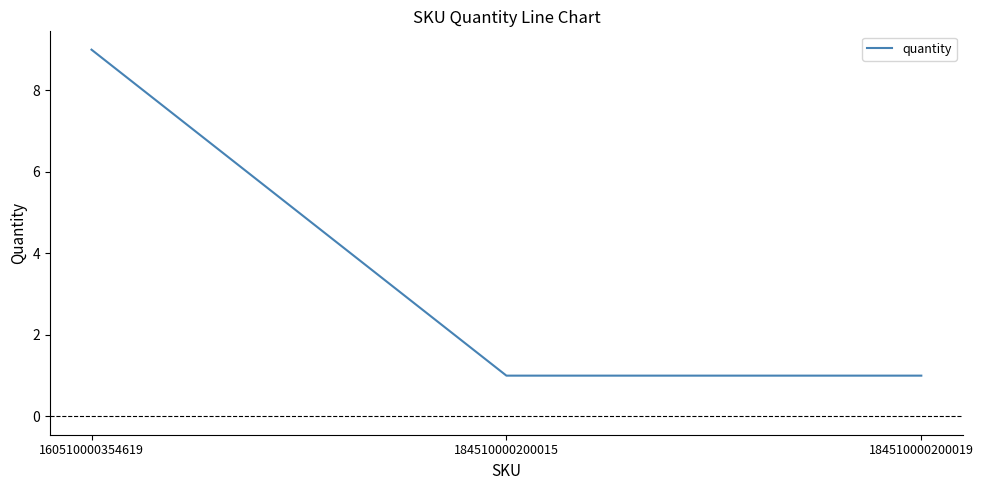

The value at 184510000200015 is 2. True or false?

False